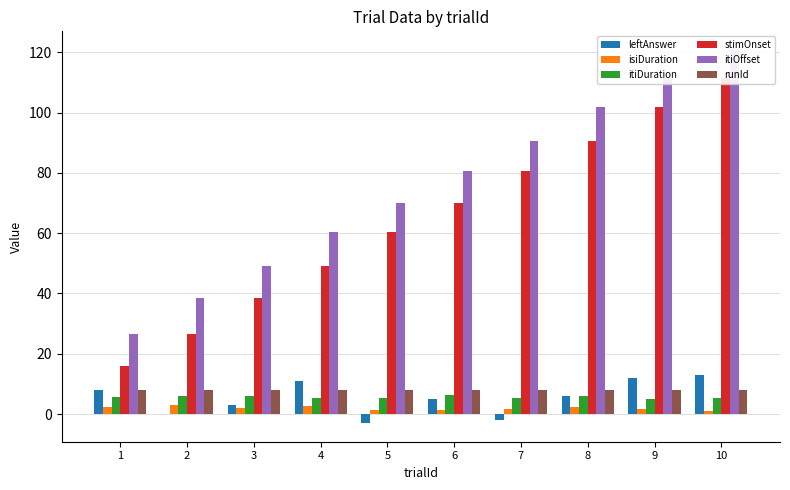

Does the chart contain stacked bars?

No